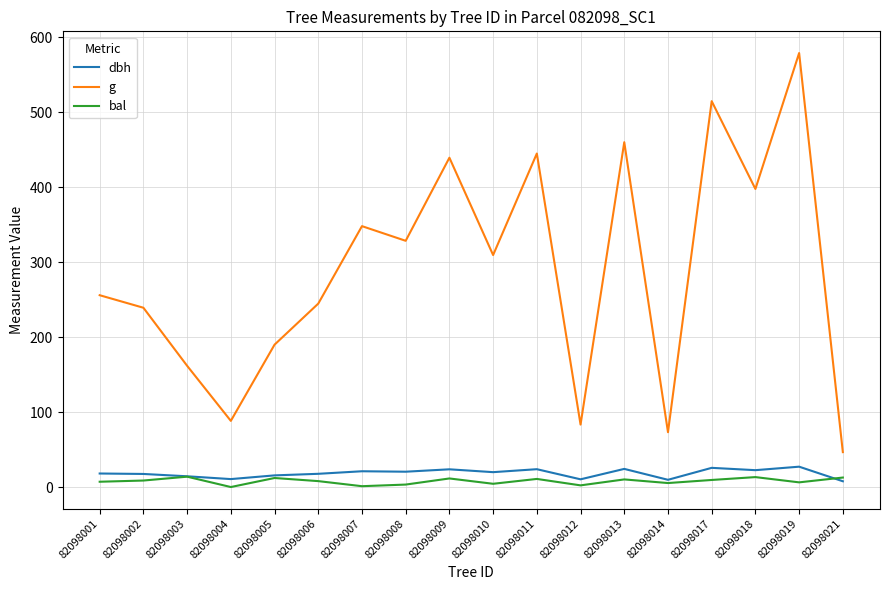

Which label corresponds to the largest value in the chart?

82098019